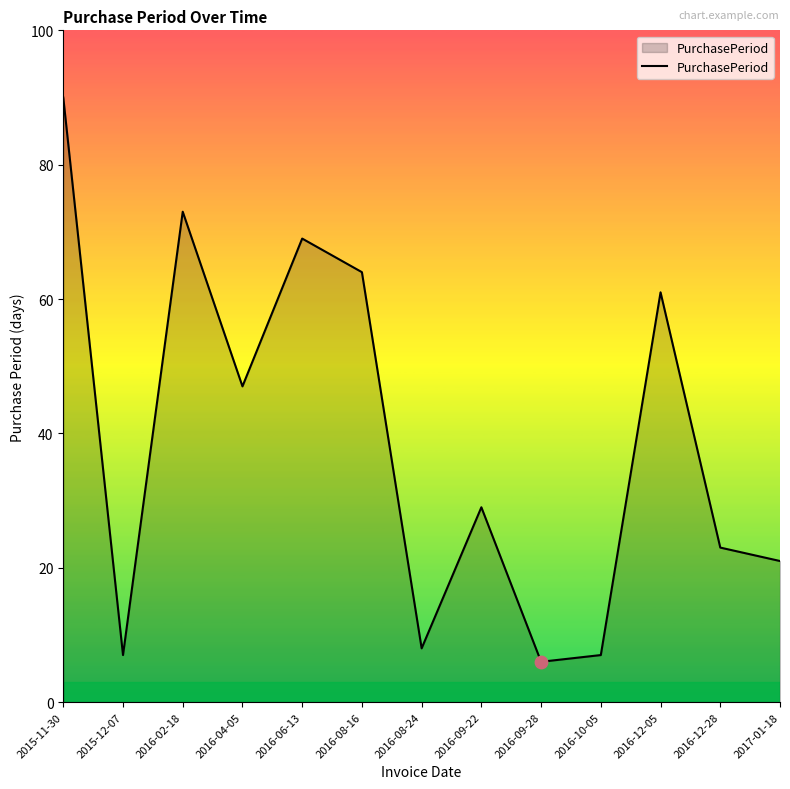

What is the change in value from 2016-08-24 to 2016-12-05?

+53